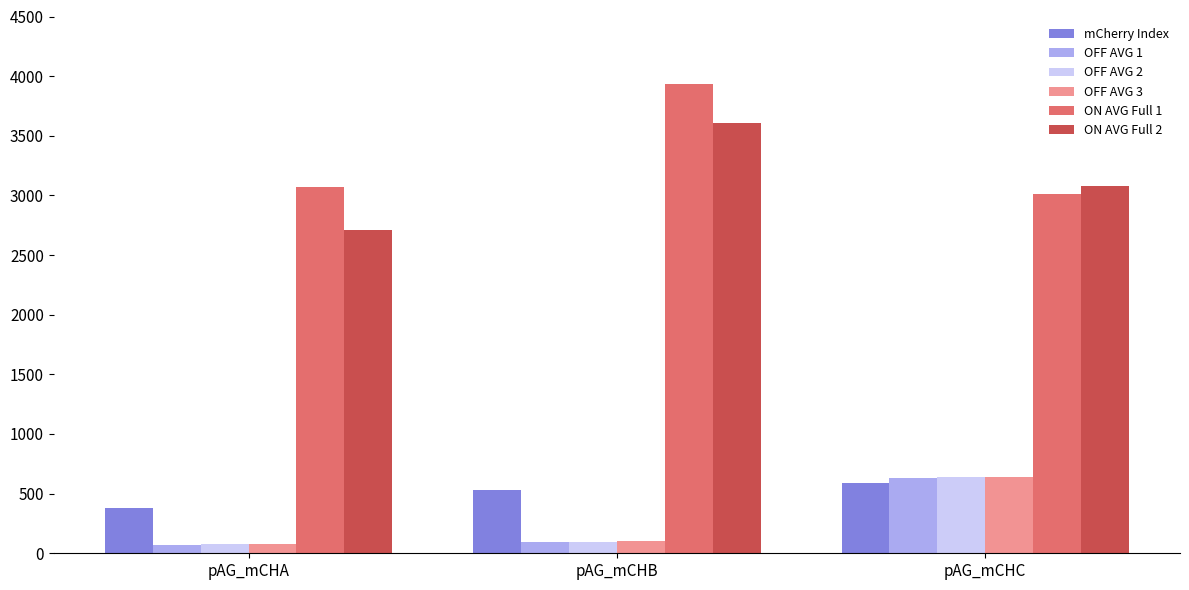

Is it true that OFF AVG 3 equals 880.9 at pAG_mCHC?

False